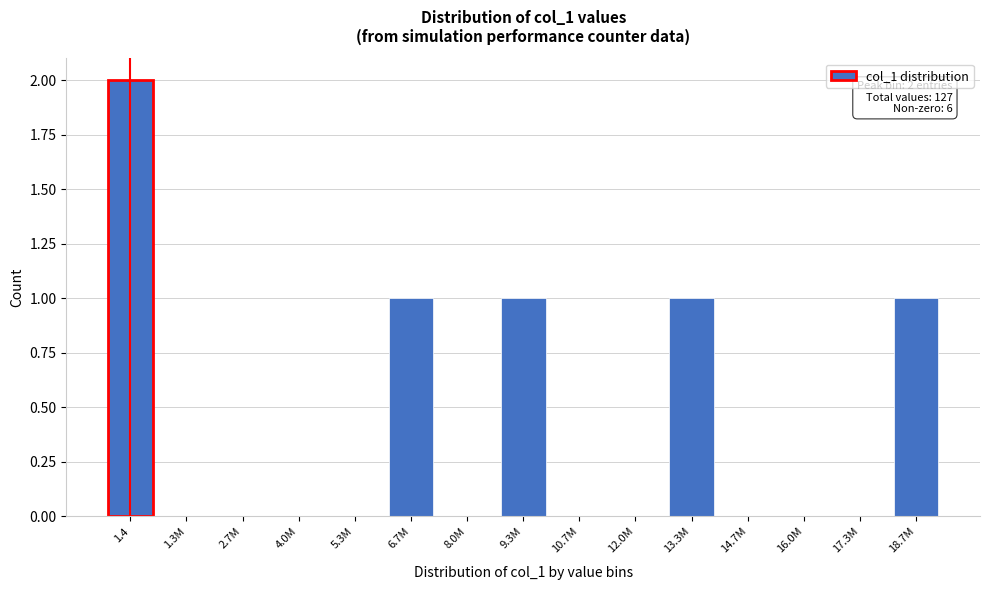

Reading left to right, what are all the values shown in this chart?

1.4=2	1.3M=0	2.7M=0	4.0M=0	5.3M=0	6.7M=1	8.0M=0	9.3M=1	10.7M=0	12.0M=0	13.3M=1	14.7M=0	16.0M=0	17.3M=0	18.7M=1